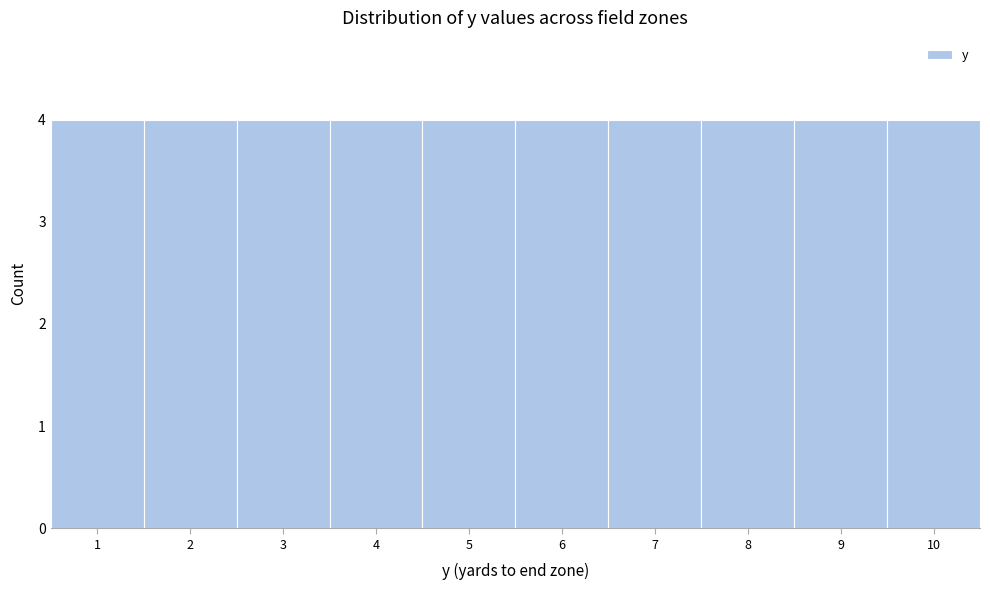

Reading left to right, transcribe this chart: for each bar, give the range it covers on the x-axis and its height. The values are not printed on the chart, so give them approximately, as read against the axis.

0.5 to 1.5: 4
1.5 to 2.5: 4
2.5 to 3.5: 4
3.5 to 4.5: 4
4.5 to 5.5: 4
5.5 to 6.5: 4
6.5 to 7.5: 4
7.5 to 8.5: 4
8.5 to 9.5: 4
9.5 to 10.5: 4